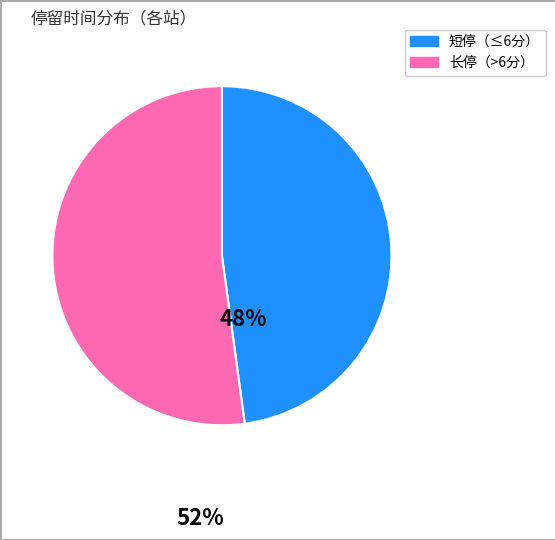

Is there a majority slice in this chart?

Yes